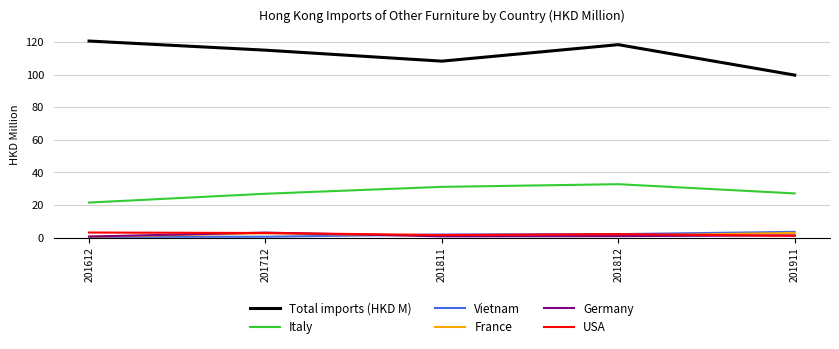

Where is Total imports (HKD M) nearest to the value 110?

201811